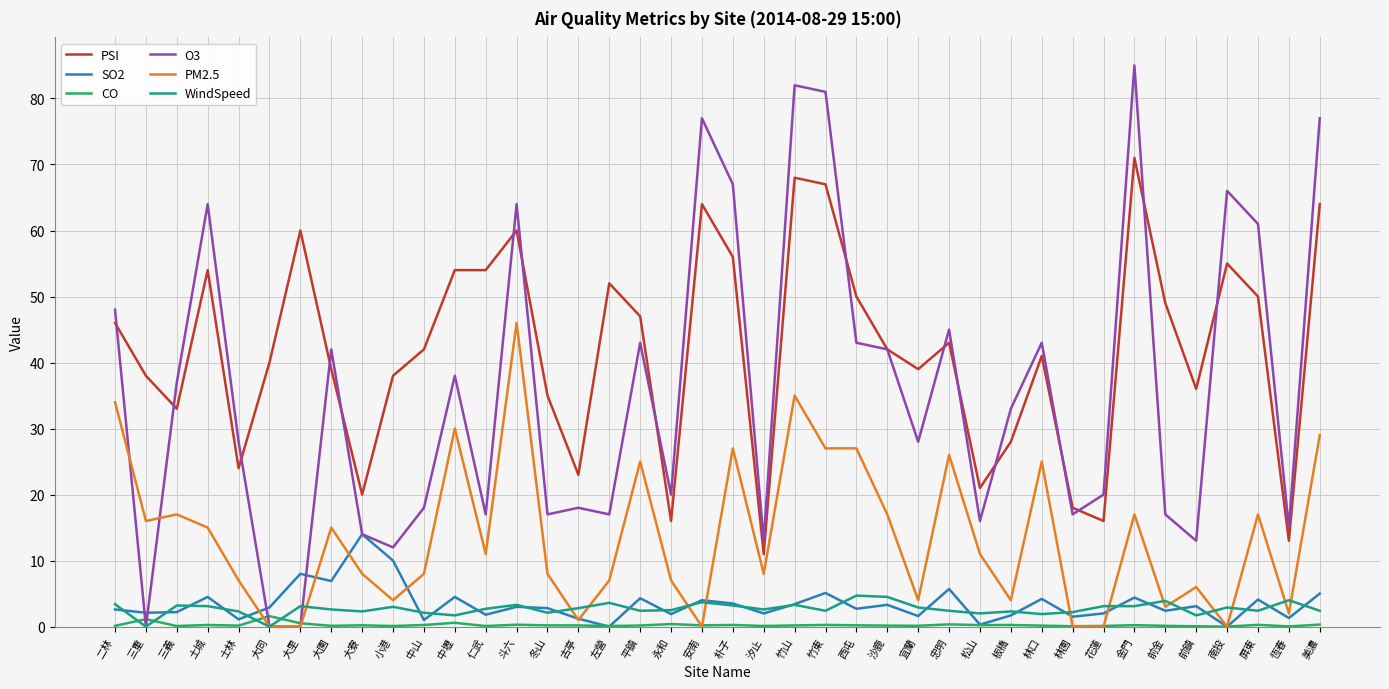

The value of PSI at 竹山 is 44.6. True or false?

False